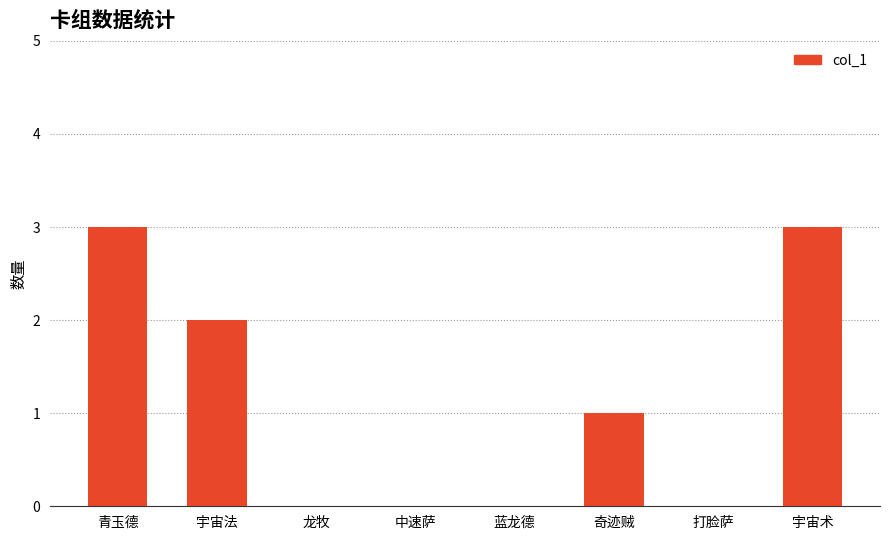

What is the difference between the values at 青玉德 and 奇迹贼?

2